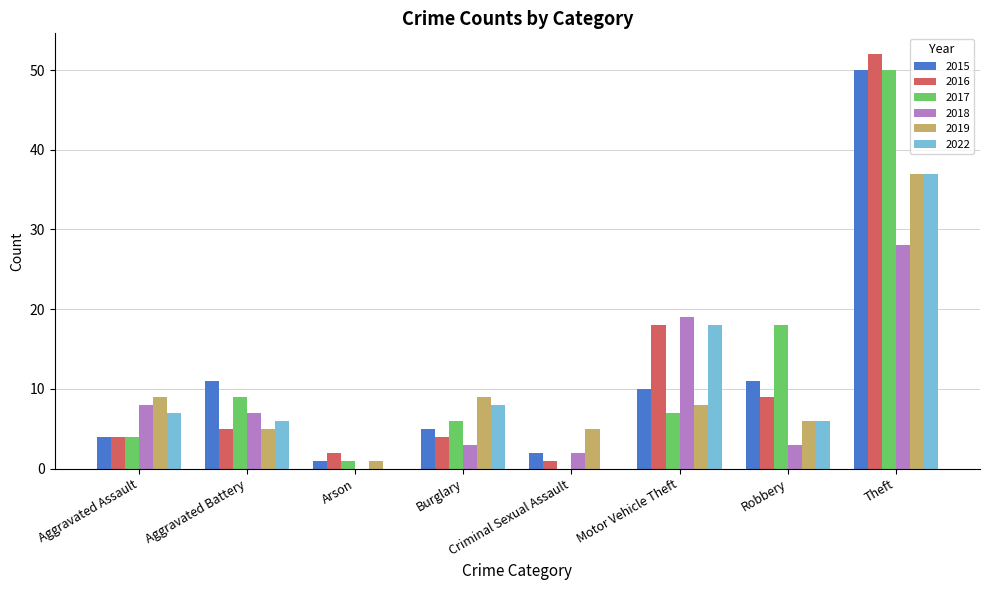

What is the sum of all 2022 values?

82